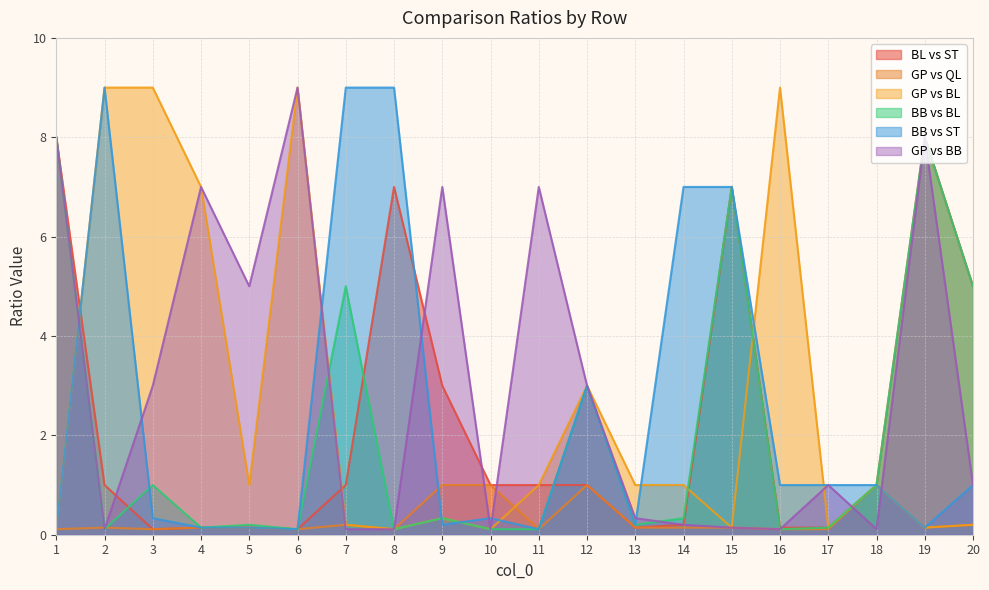

Where does the GP vs BB series first go above 1?

1